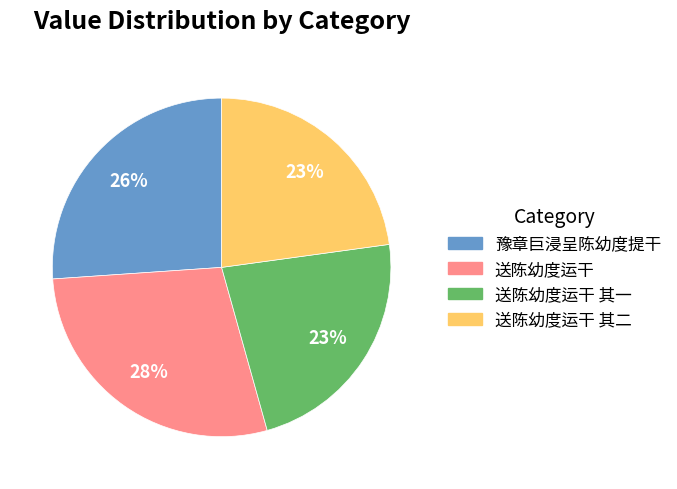

What is the ratio of the value at 送陈幼度运干 其二 to the value at 送陈幼度运干 其一?

1.0